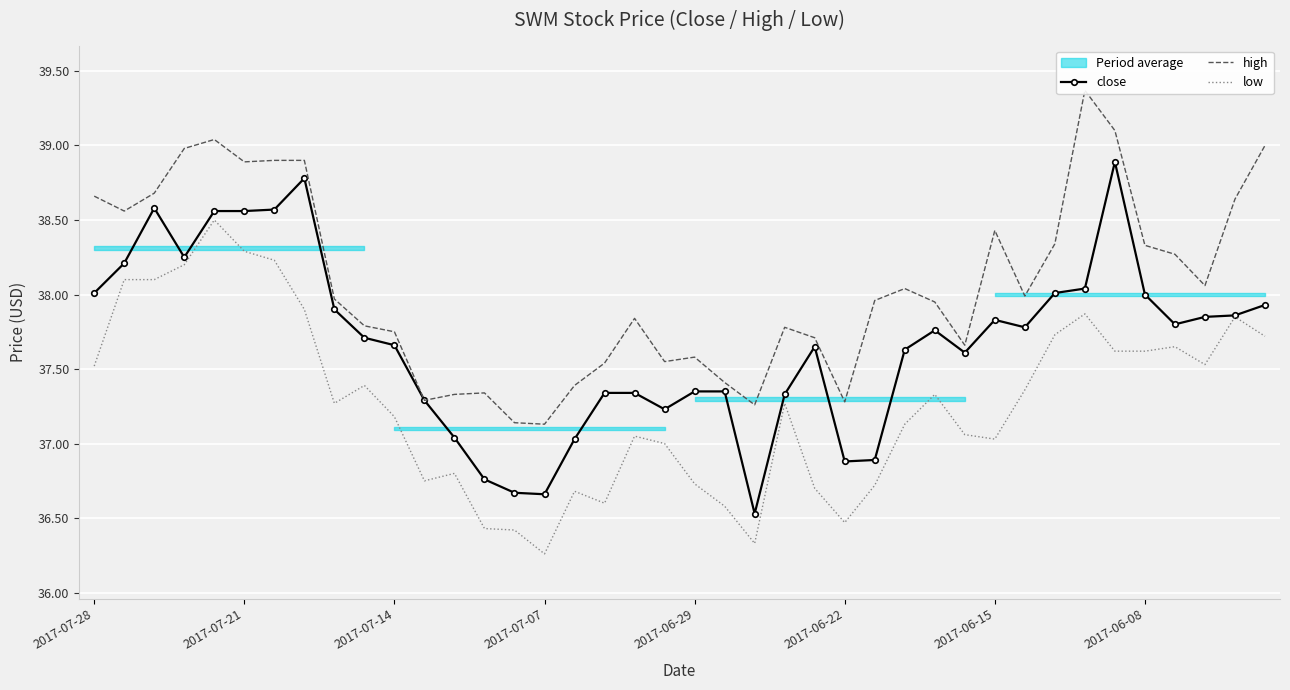

What is the lowest value of the close series?

36.5